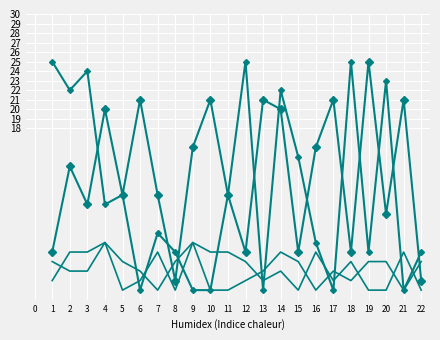

Reading left to right, transcribe all the data shown in this chart.

Matched Neuron: 5	14	10	20	11	21	11	2	16	21	11	5	21	20	5	16	21	5	25	9	21	2
Matched Neuron_1: 25	22	24	10	11	1	7	5	1	1	11	25	1	22	15	6	1	25	5	23	1	5
clus_labels: 2	5	5	6	4	3	1	4	6	1	1	2	3	5	4	1	3	2	4	4	1	4
clus_labels_1: 4	3	3	6	1	2	5	1	6	5	5	4	2	3	1	5	2	4	1	1	5	1